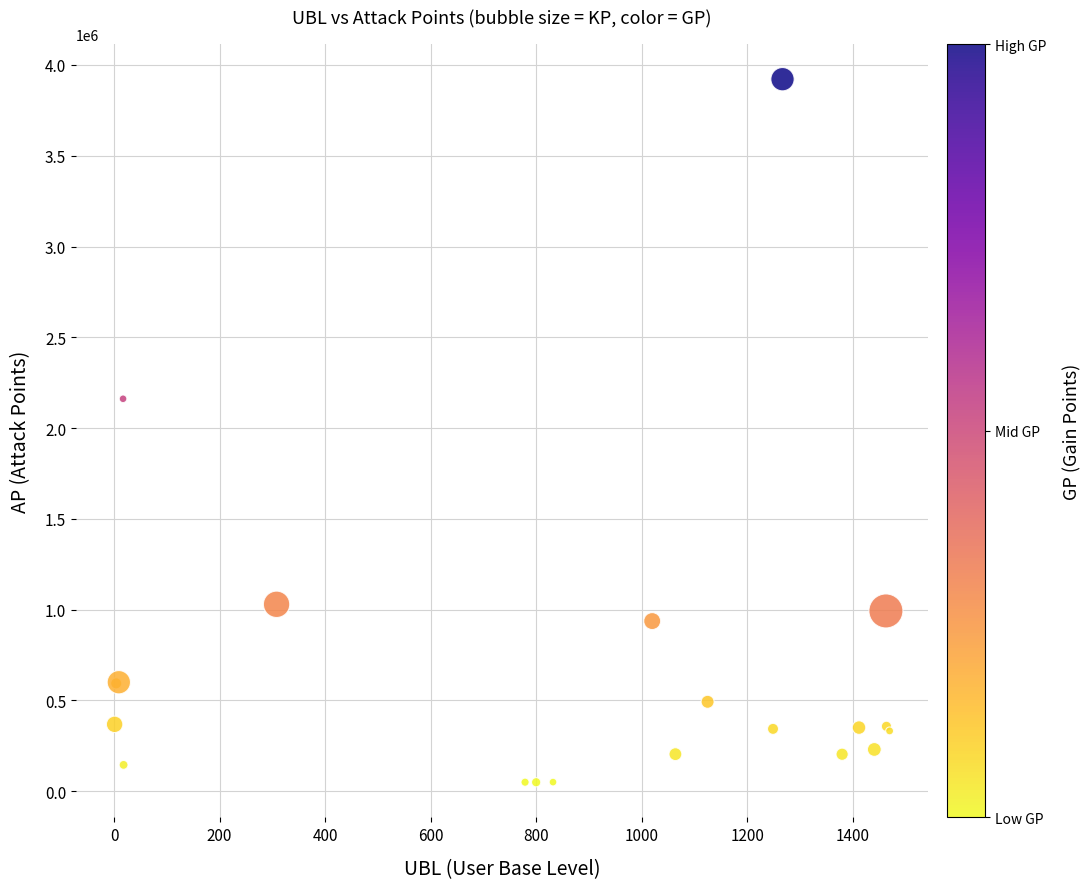

What Y value in the scatter plot is closest to 1985329?

2161135